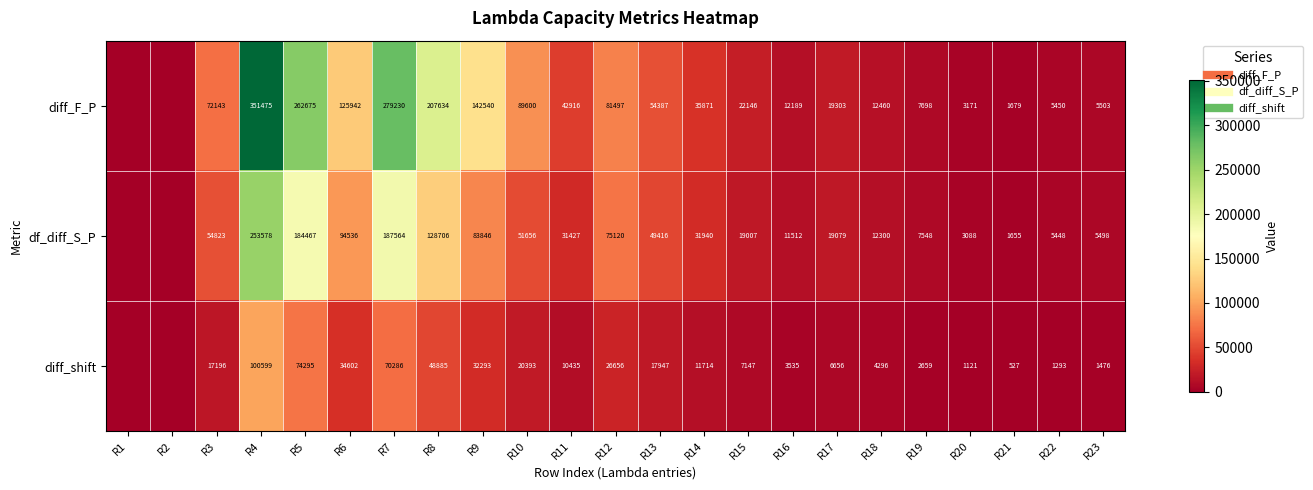

How many values in diff_F_P are above zero?

21